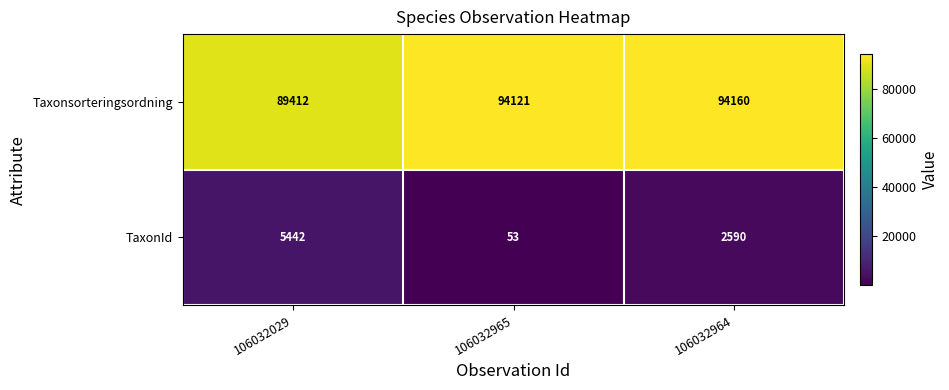

Count the number of categories in the chart.

3